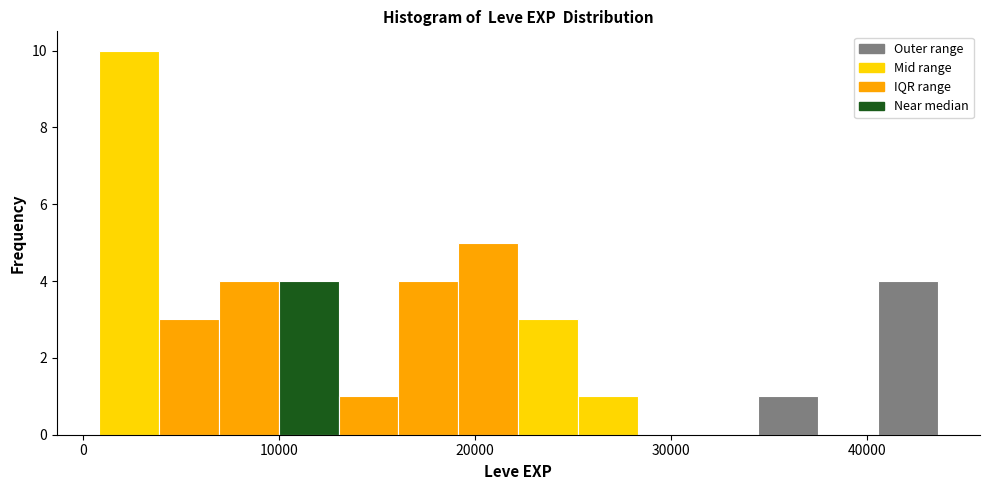

Around what value on the x-axis is the tallest bar? Give the approximate position of its centre, as read against the axis.

2000